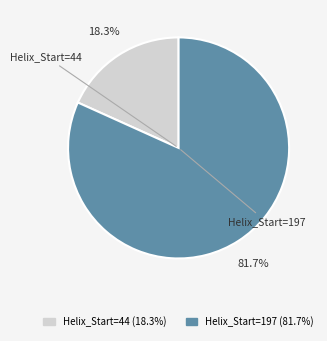

Is there a majority slice in this chart?

Yes